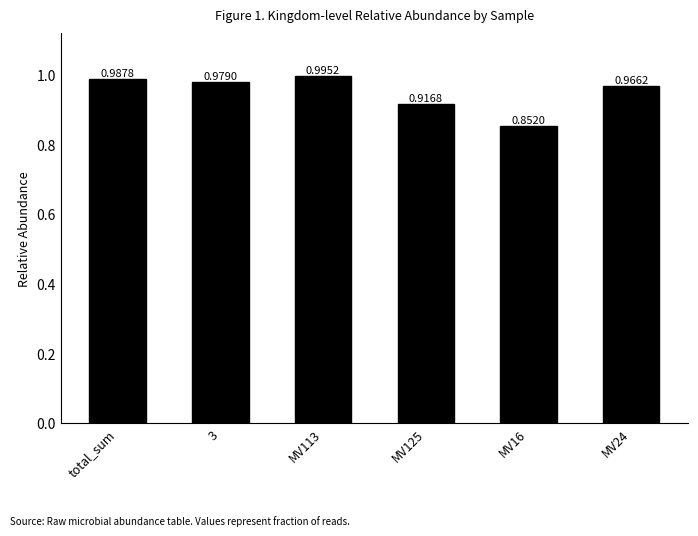

What is the sum of the values at MV16 and total_sum?

1.8